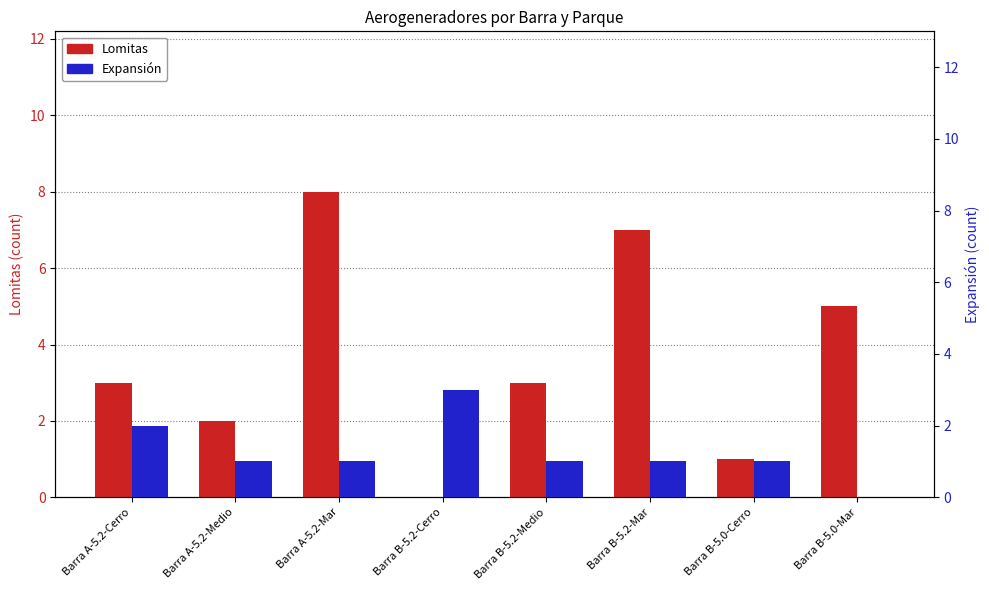

What is the sum of all Expansión values?

10